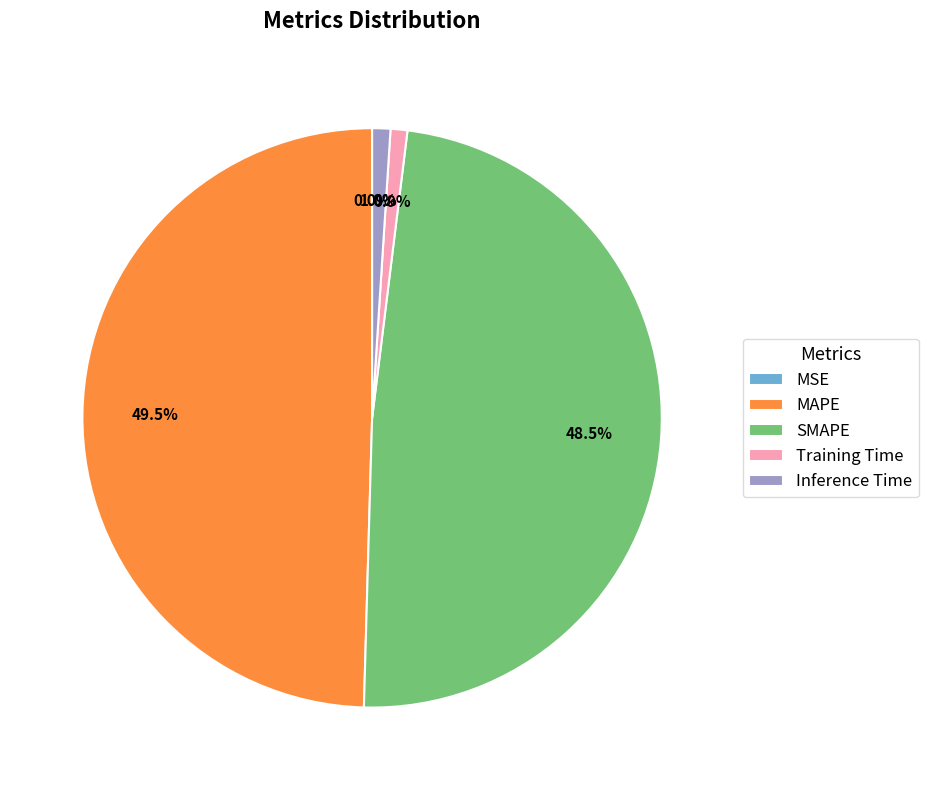

To the nearest percent, what is the difference between the largest and smallest slice percentages?

50%